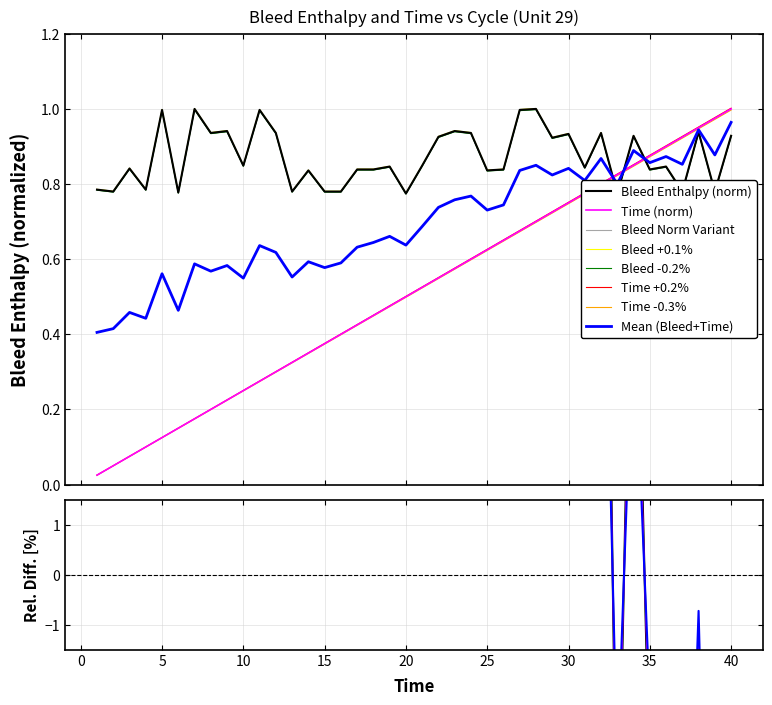

What is the difference between the Unit 29 Time values at 12 and 17?

0.1